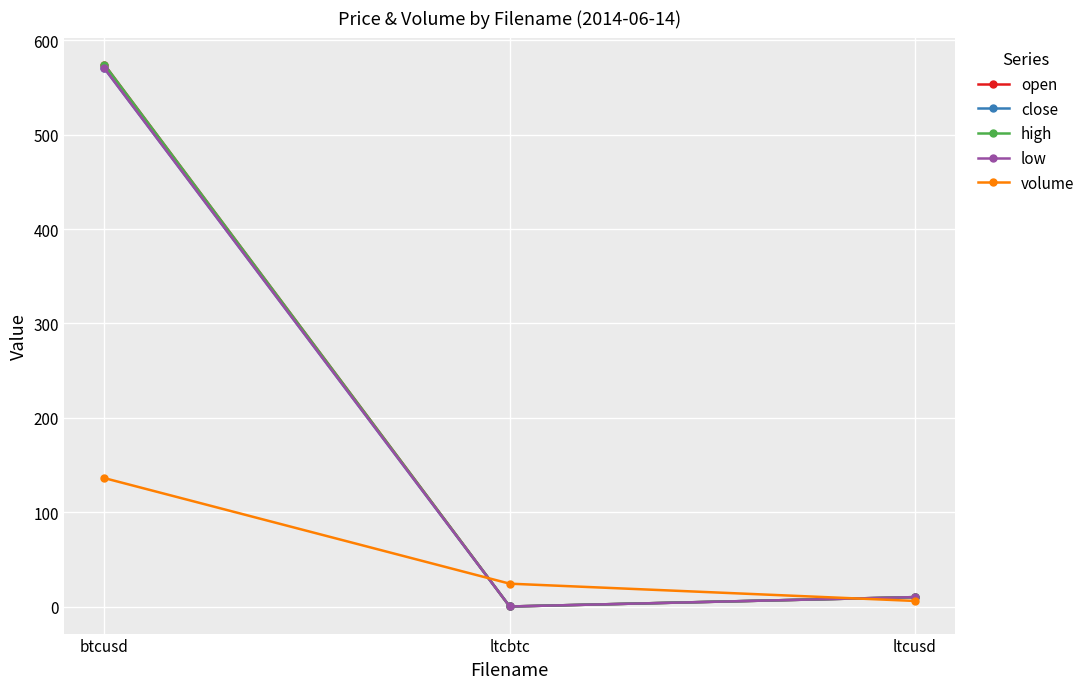

What are all the series names shown in the legend?

open, close, high, low, volume